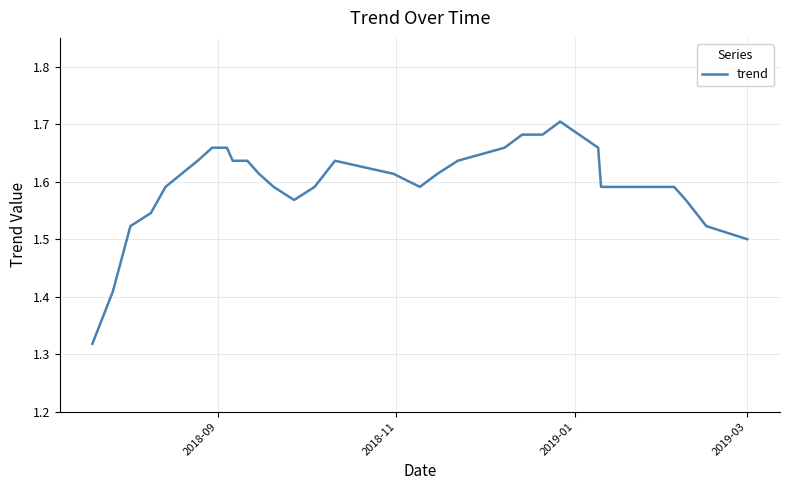

How many series are shown in this chart?

1